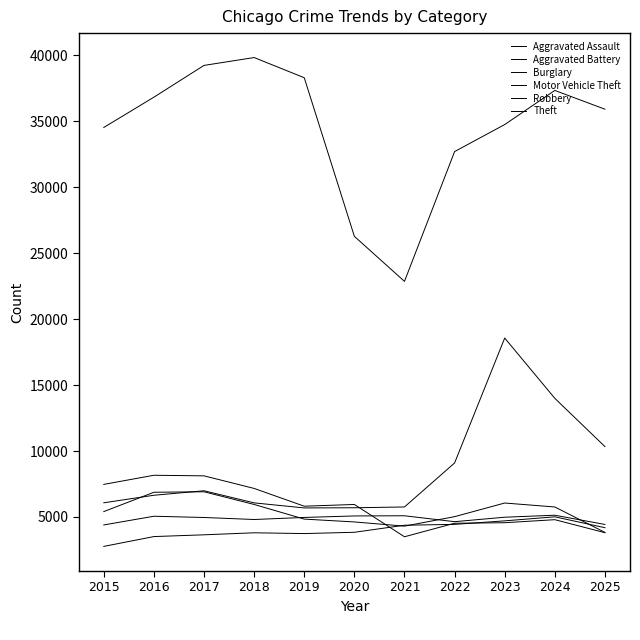

How many series are shown in this chart?

6